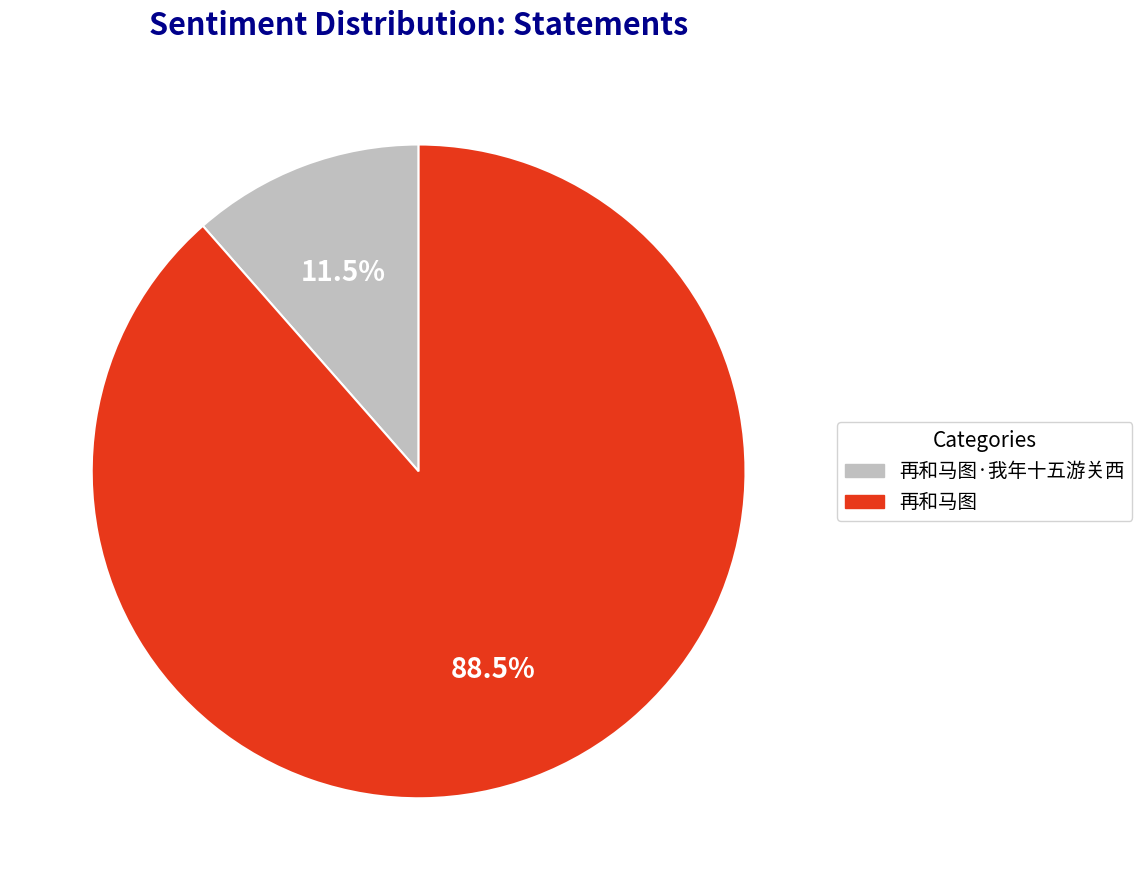

What is the ratio of the value at 再和马图 to the value at 再和马图·我年十五游关西?

7.7